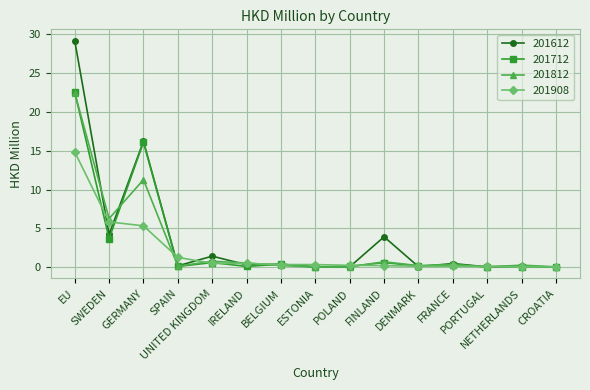

True or false: 201612 and 201812 intersect in this chart.

True